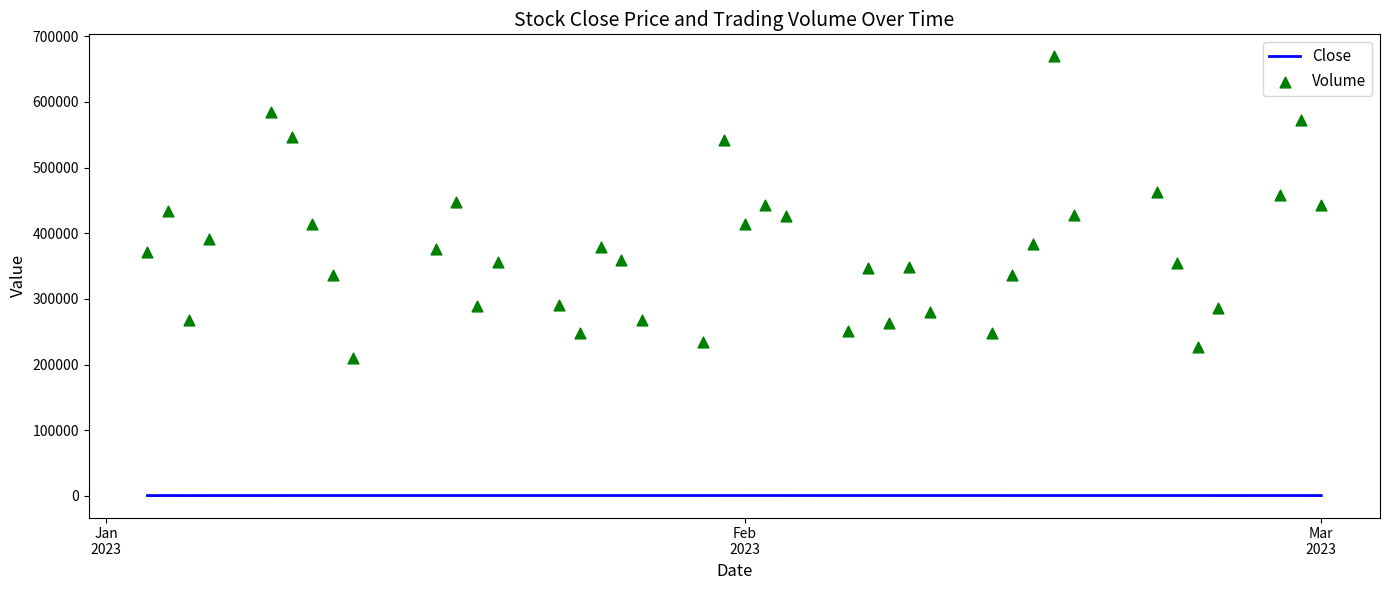

At how many categories does at least one series exceed 588538?

1